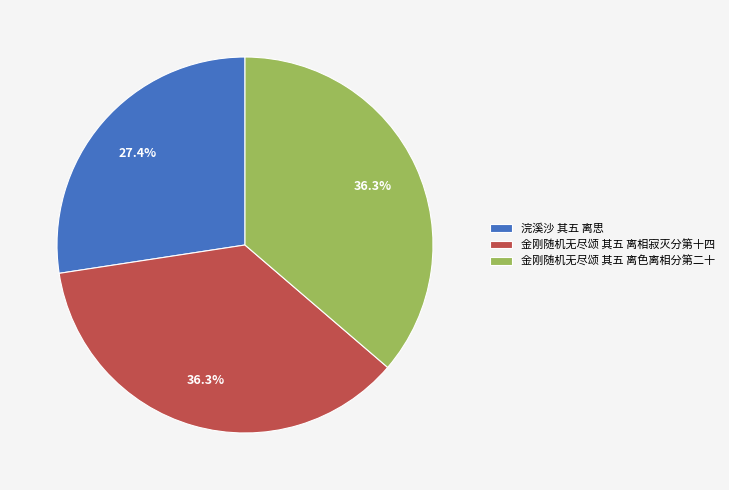

Does 金刚随机无尽颂 其五 离色离相分第二十 represent more than half of the total?

No